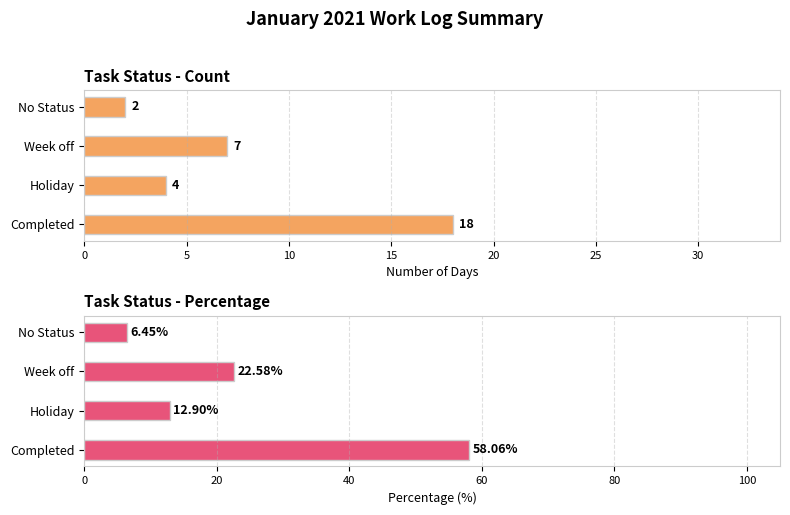

Is the value of Percentage at Completed greater than the value of Count at Holiday?

Yes